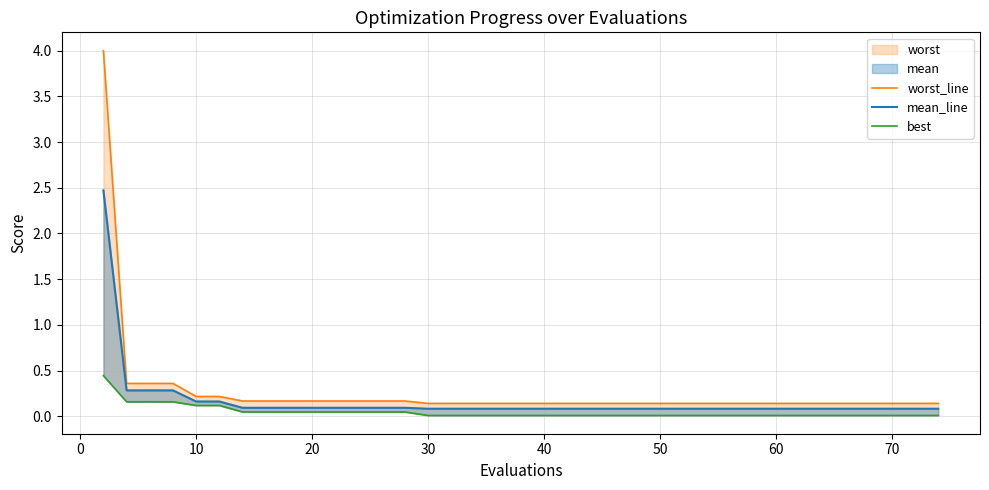

True or false: worst_line and best intersect in this chart.

False